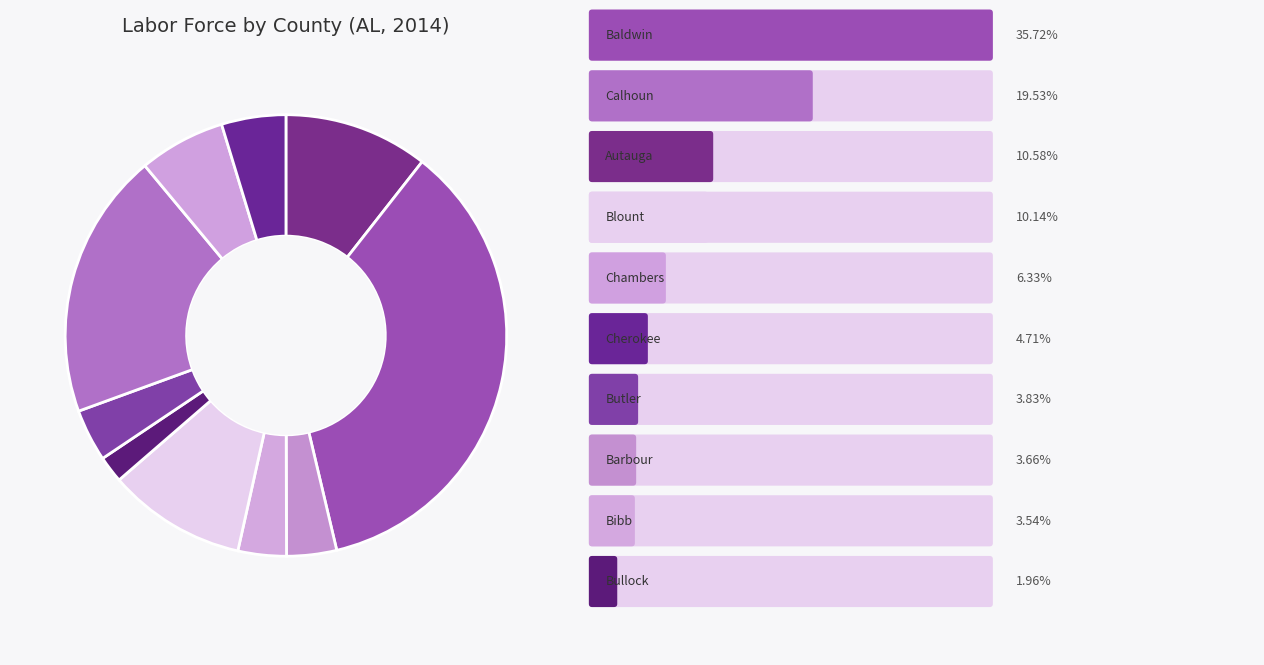

How many segments does this pie chart have?

10